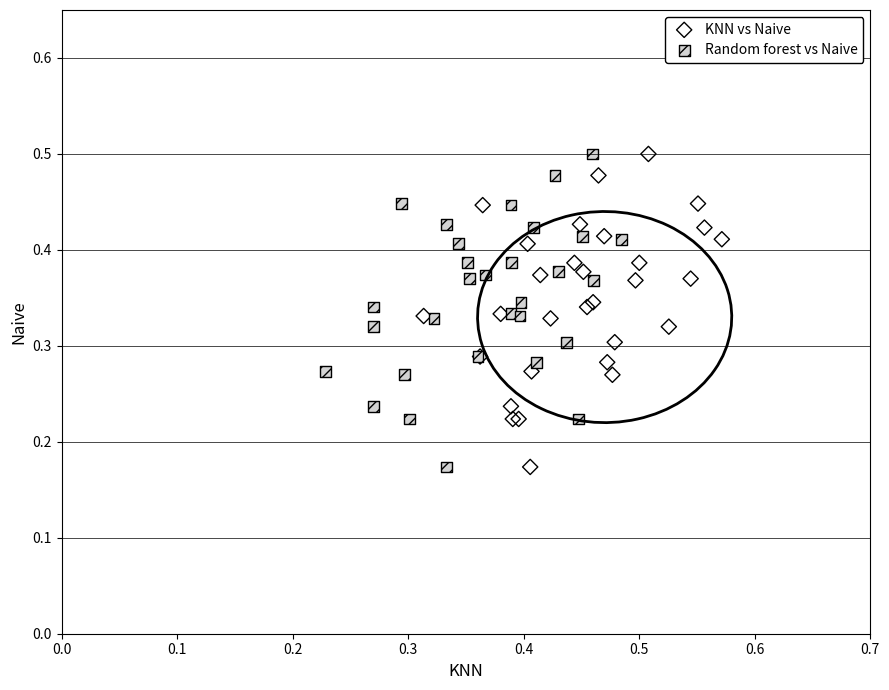

What are all the series names shown in the legend?

KNN vs Naive, Random forest vs Naive